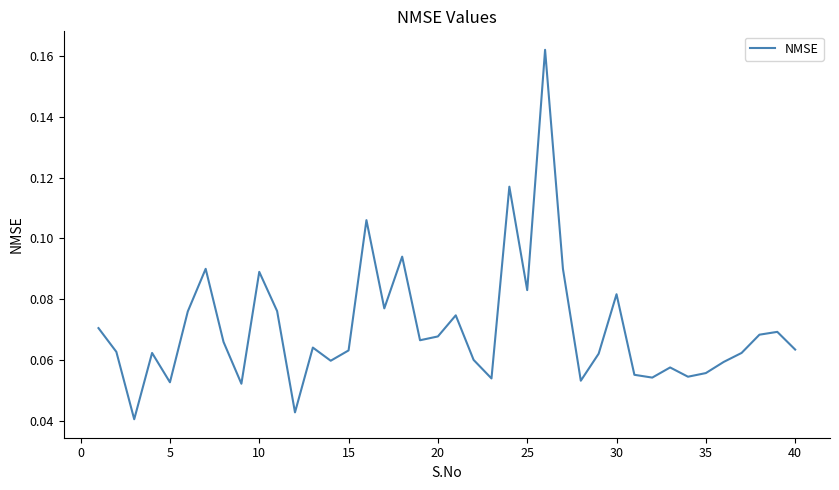

Is this an area chart (filled region under the line)?

No